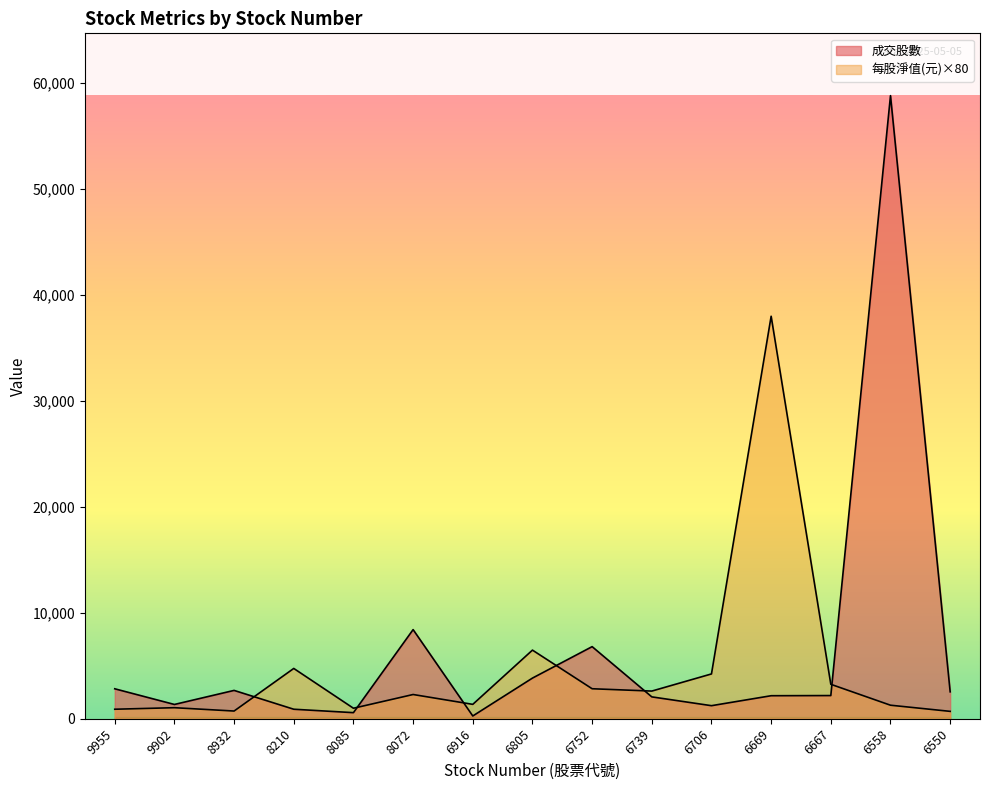

Where is 每股淨值(元) nearest to the value 19332?

6805